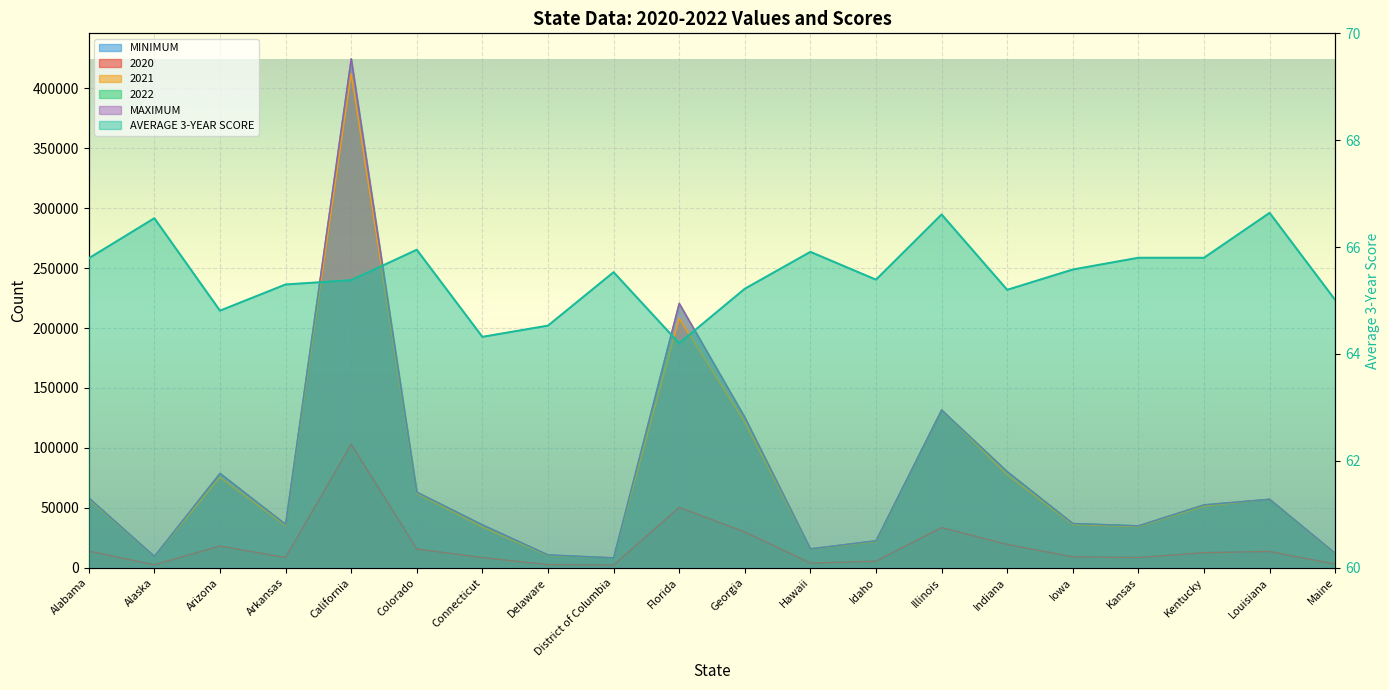

Reading right to left, list all the values displayed in this chart.

2020: 2997.0	13555.0	12580.0	8510.0	9103.0	19443.0	33454.0	5467.0	3835.0	29842.0	50292.0	2187.0	2579.0	8465.0	15589.0	103123.0	8508.0	18110.0	2406.0	13867.0
2021: 11580.0	57123.0	51453.0	34281.0	36021.0	77543.0	131658.0	21872.0	15518.0	121391.0	207964.0	8304.0	10220.0	33896.0	62064.0	412194.0	35115.0	75384.0	9461.0	57112.0
2022: 12030.0	57152.0	52496.0	34968.0	36928.0	80214.0	131491.0	22524.0	15788.0	125538.0	220578.0	8096.0	10744.0	35818.0	63086.0	424652.0	36251.0	78763.0	9488.0	58280.0
MINIMUM: 2997.0	13555.0	12580.0	8510.0	9103.0	19443.0	33454.0	5467.0	3835.0	29842.0	50292.0	2187.0	2579.0	8465.0	15589.0	103123.0	8508.0	18110.0	2406.0	13867.0
MAXIMUM: 12030.0	57152.0	52496.0	34968.0	36928.0	80214.0	131658.0	22524.0	15788.0	125538.0	220578.0	8304.0	10744.0	35818.0	63086.0	424652.0	36251.0	78763.0	9488.0	58280.0
AVERAGE 3-YEAR SCORE: 65.0	66.6	65.8	65.8	65.6	65.2	66.6	65.4	65.9	65.2	64.2	65.5	64.5	64.3	66.0	65.4	65.3	64.8	66.5	65.8